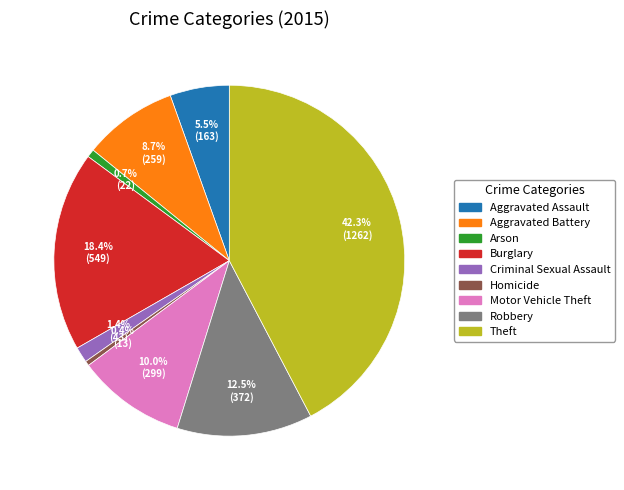

Is it true that Criminal Sexual Assault is 1% of the pie?

True